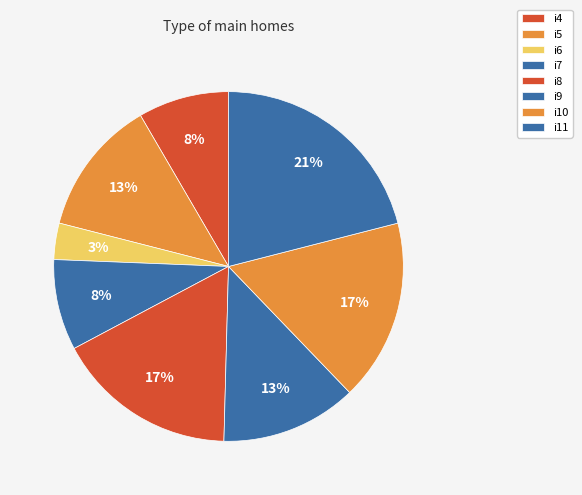

How many segments does this pie chart have?

8